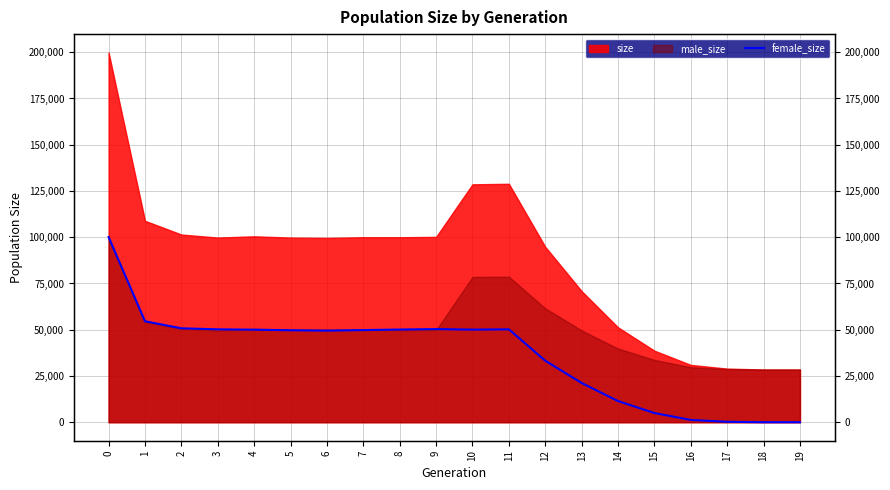

The chart shows a value of 2 at 18. True or false?

False